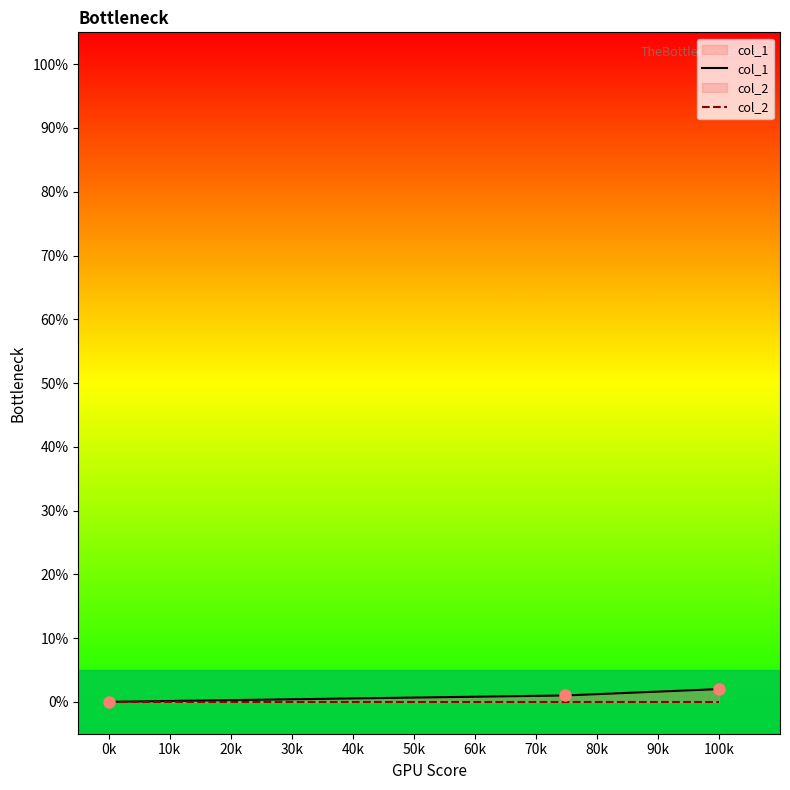

How many values in the col_1 series exceed 1?

1